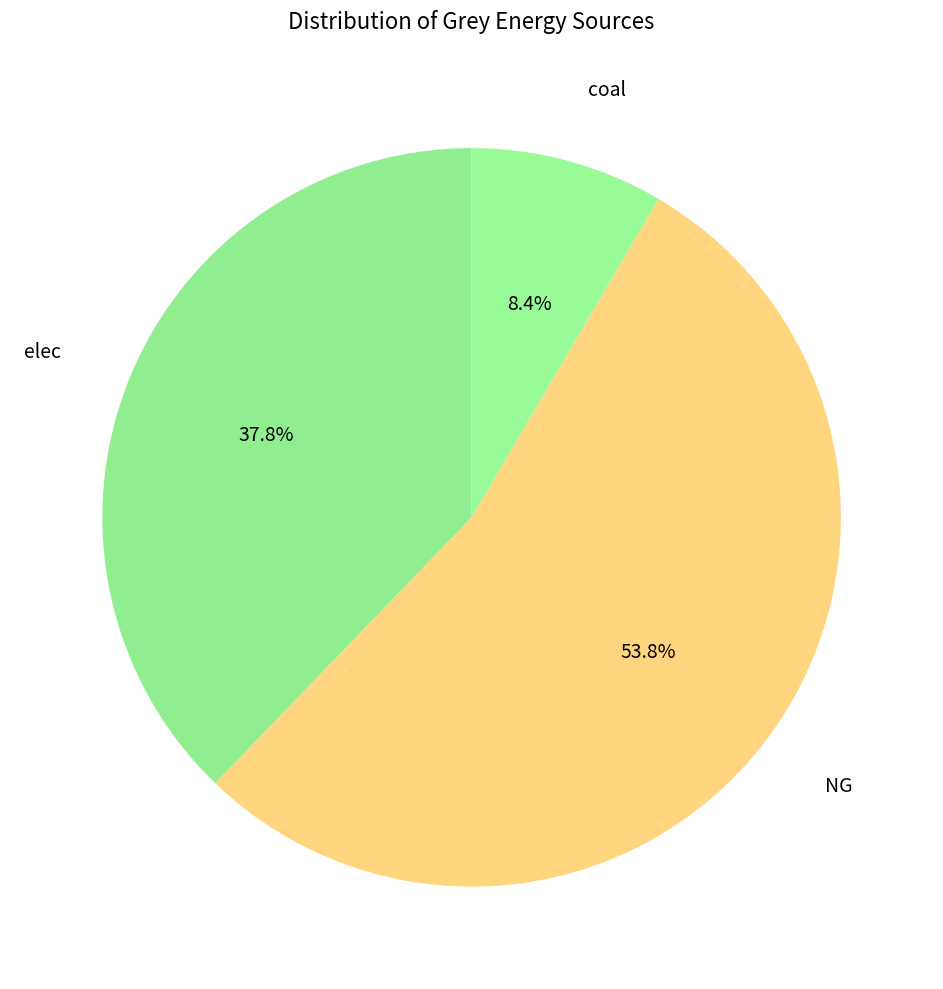

How many segments does this pie chart have?

3